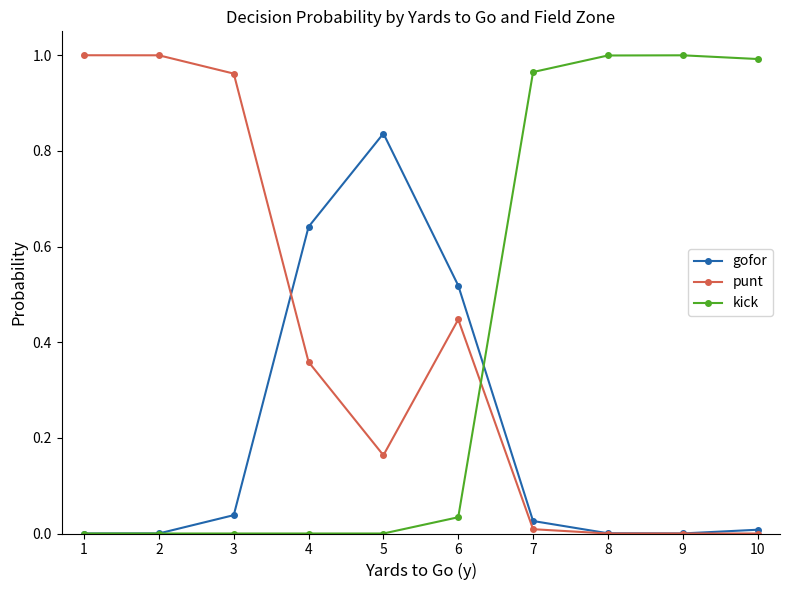

After their last crossing, which series has the higher values: punt or kick?

kick